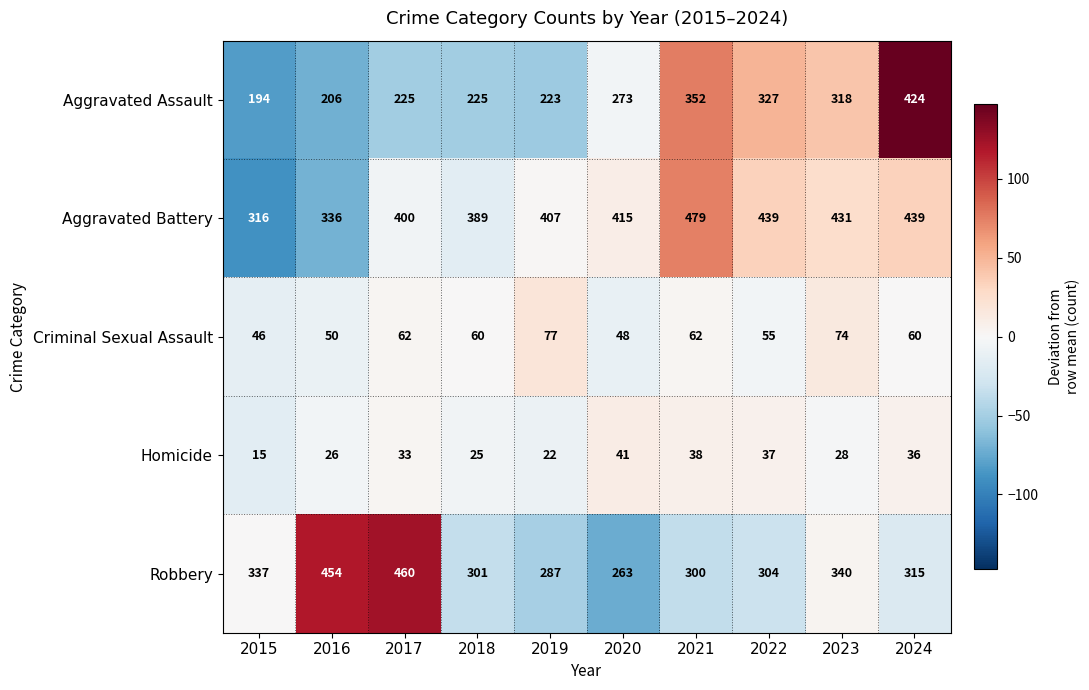

What is the approximate value of Aggravated Assault at 2020, to the nearest 50?

250